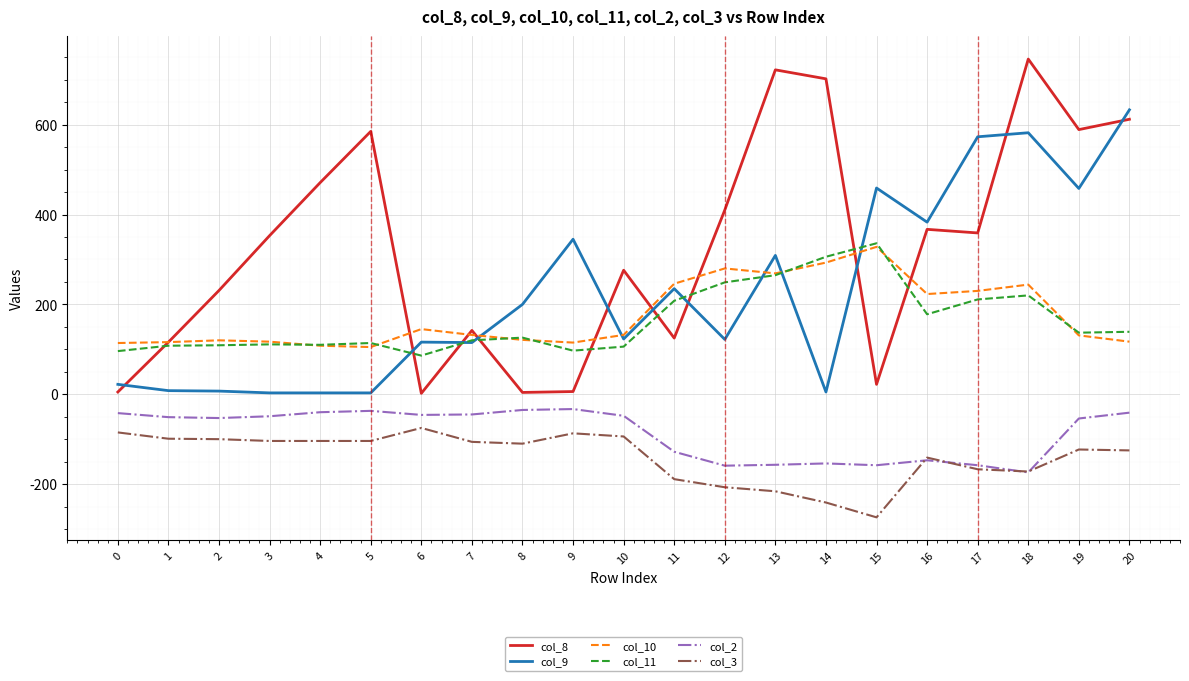

How many values in the col_10 series are below 132?

10